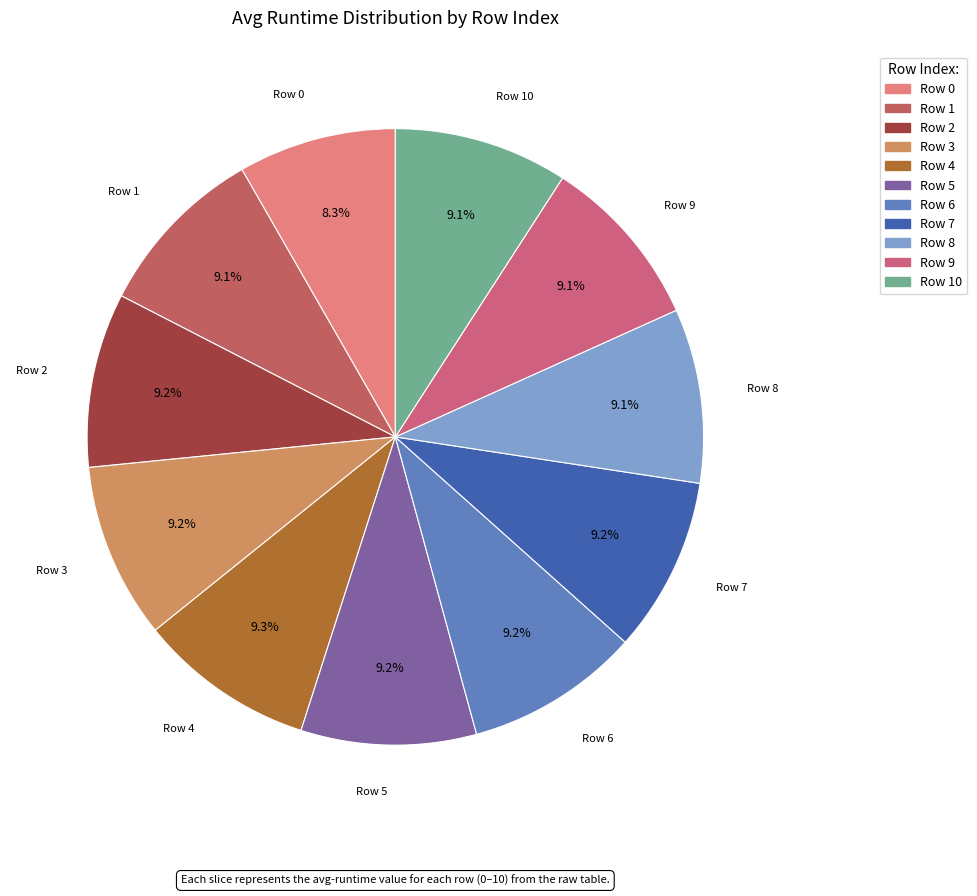

Does any single category account for the majority?

No